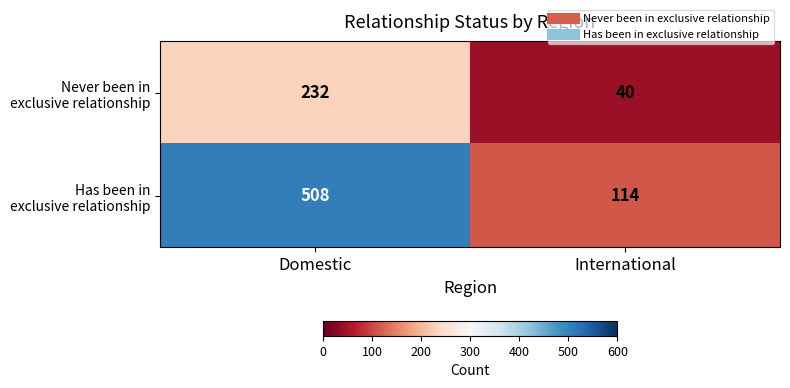

At which category is the sum across all series the highest?

Domestic